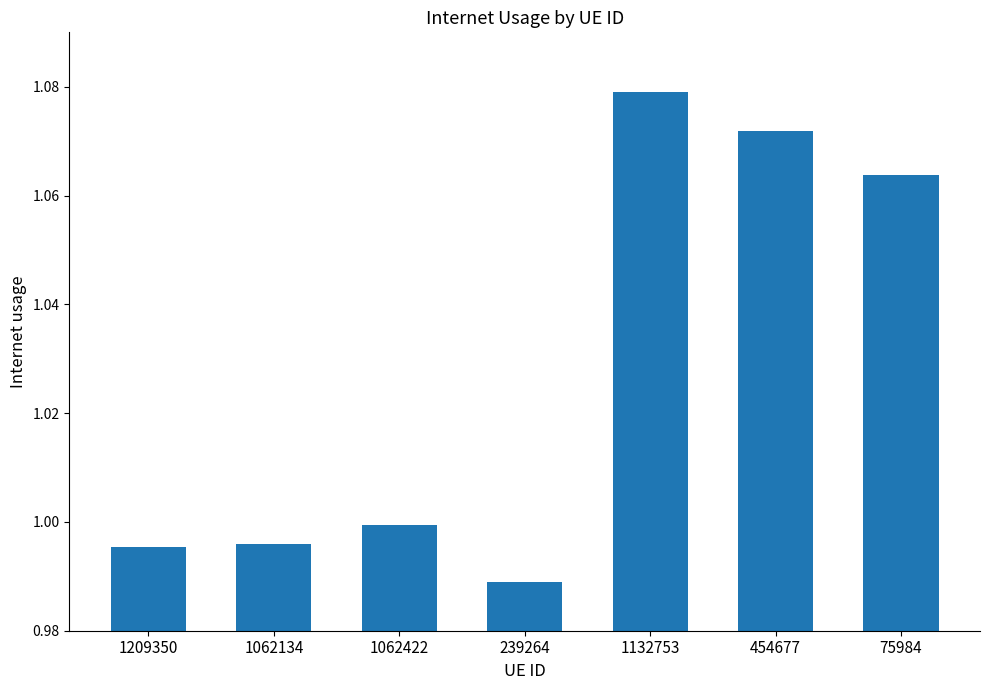

Which label corresponds to the smallest value in the chart?

239264